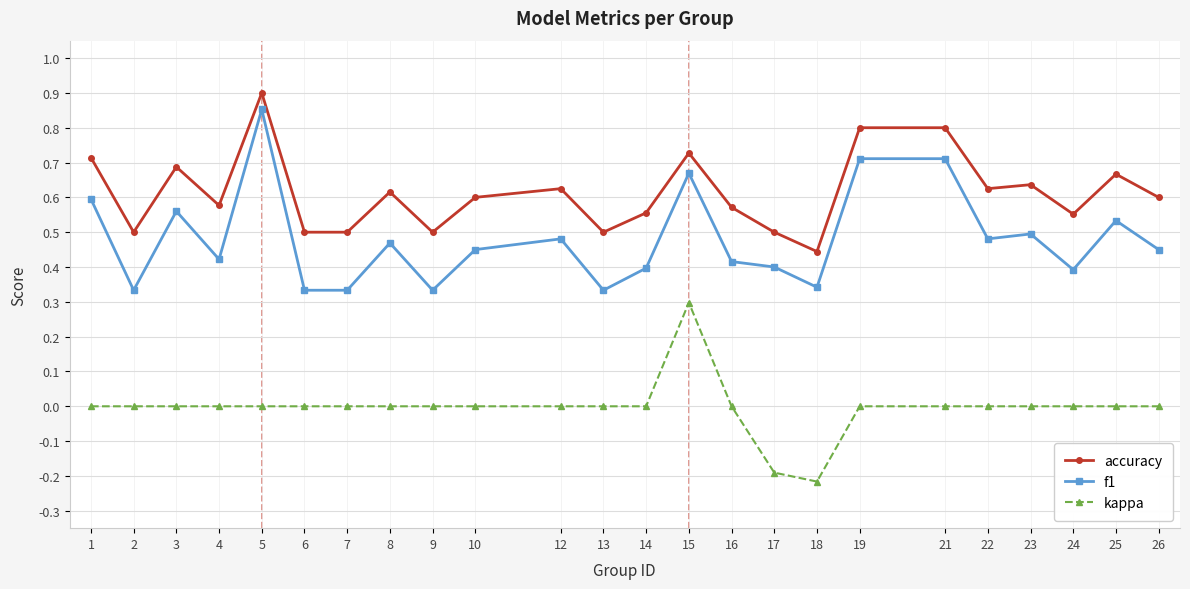

What is the sum of all kappa values?

-0.1